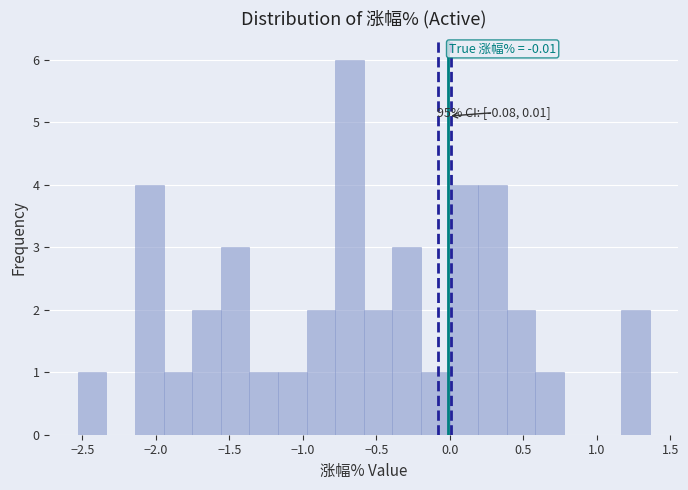

Around what value on the x-axis is the tallest bar? Give the approximate position of its centre, as read against the axis.

-0.70